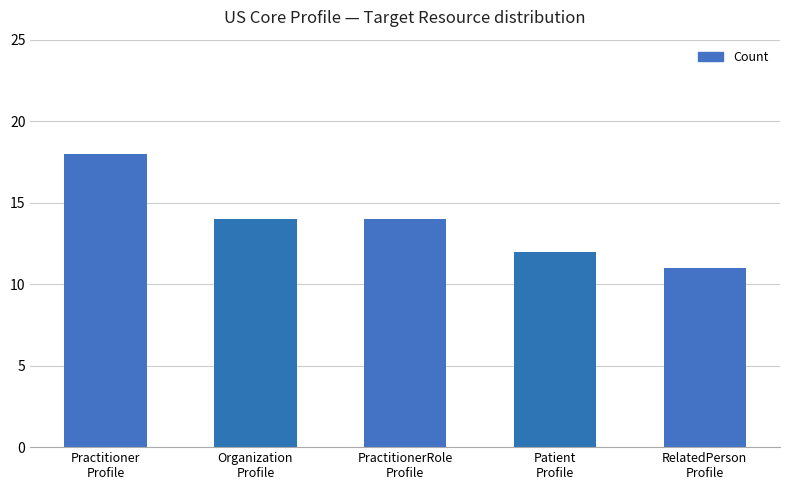

What is the minimum value shown in the chart?

11